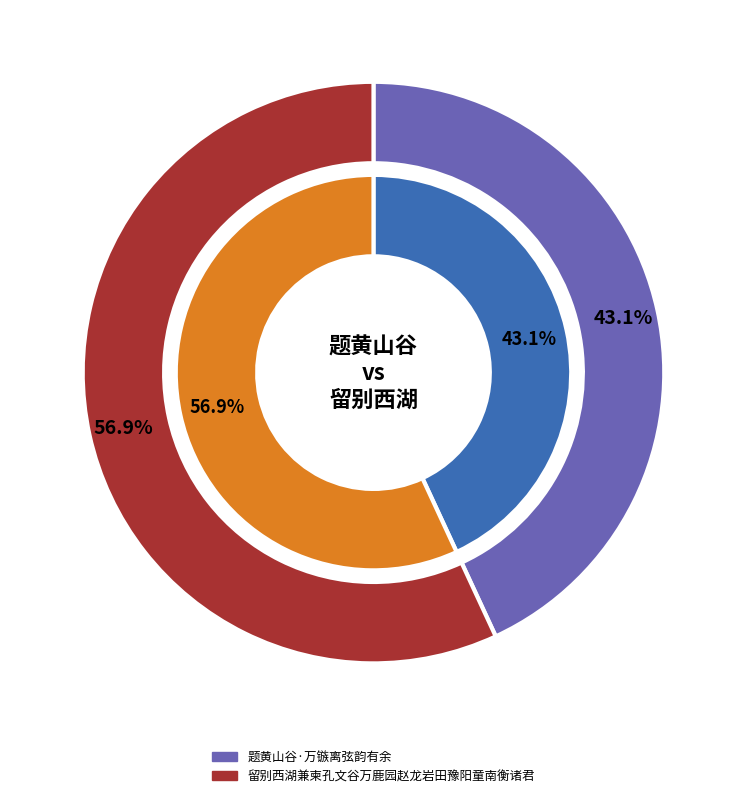

Which category accounts for the majority?

留别西湖兼柬孔文谷万鹿园赵龙岩田豫阳童南衡诸君